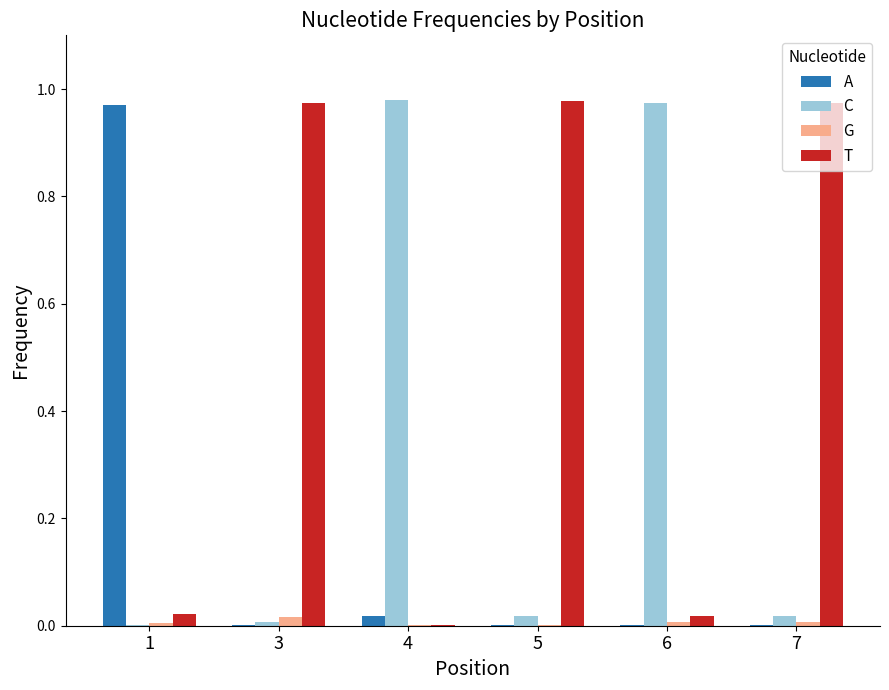

What are all the series names shown in the legend?

A, C, G, T